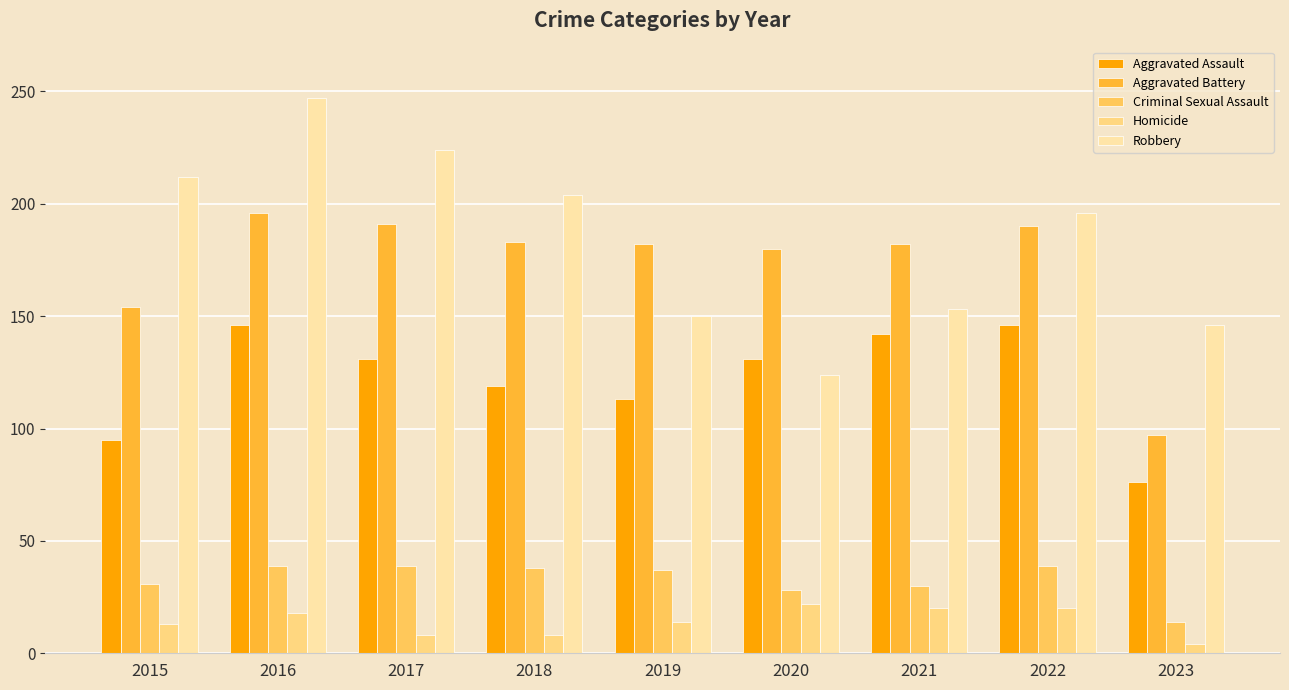

Are the bars grouped side by side (vs. stacked)?

Yes